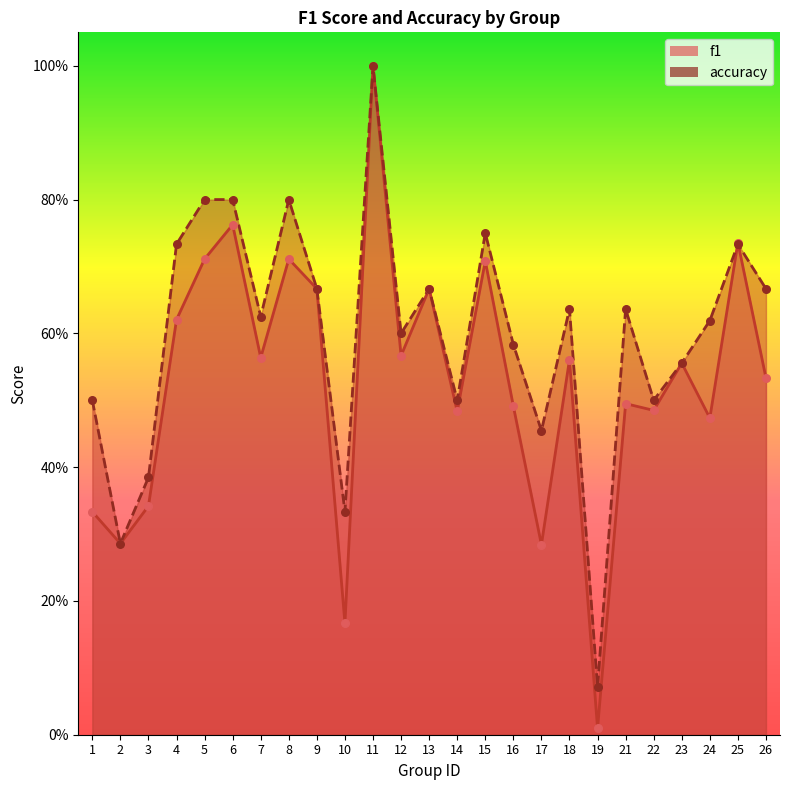

Which series has the largest total across all categories?

accuracy